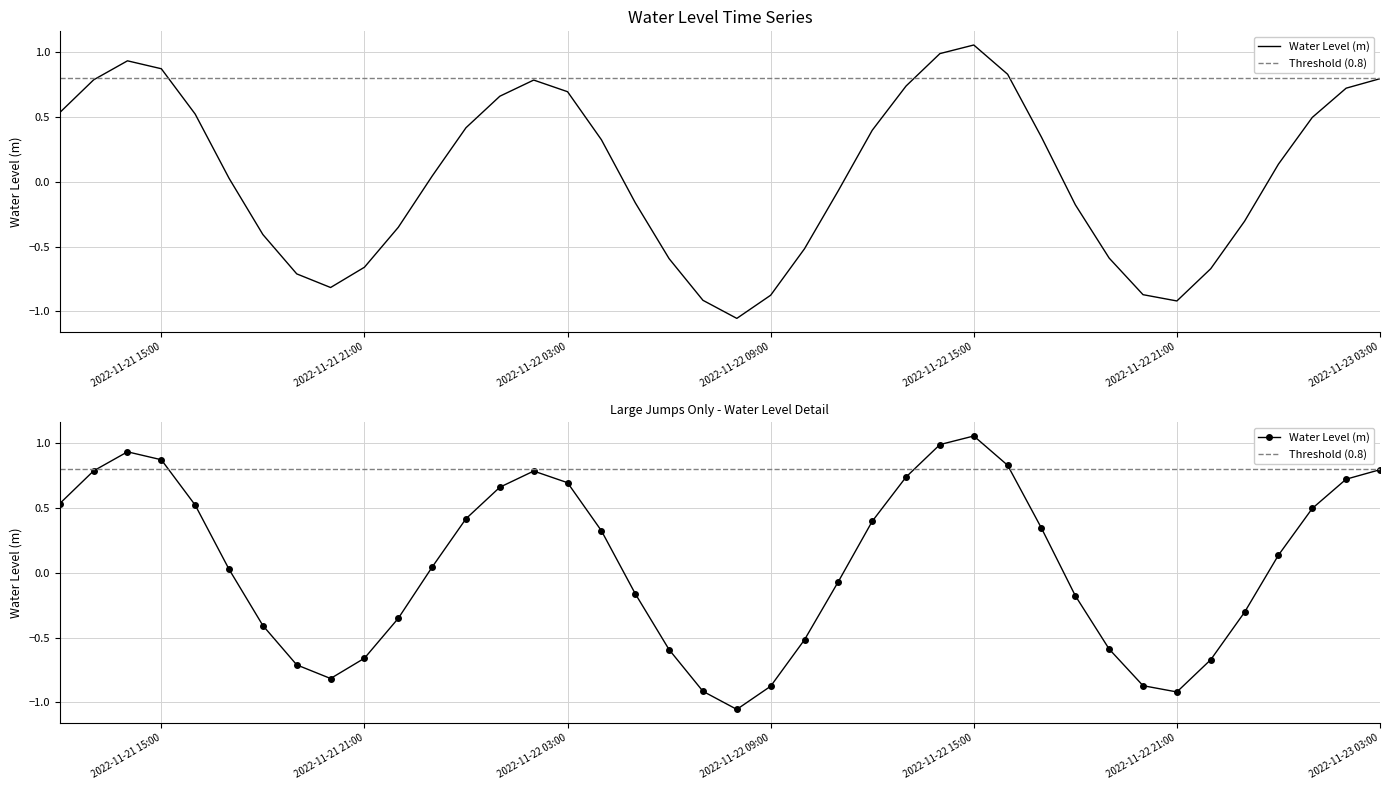

Read the value at 2022-11-22 08:00:00.

-1.1